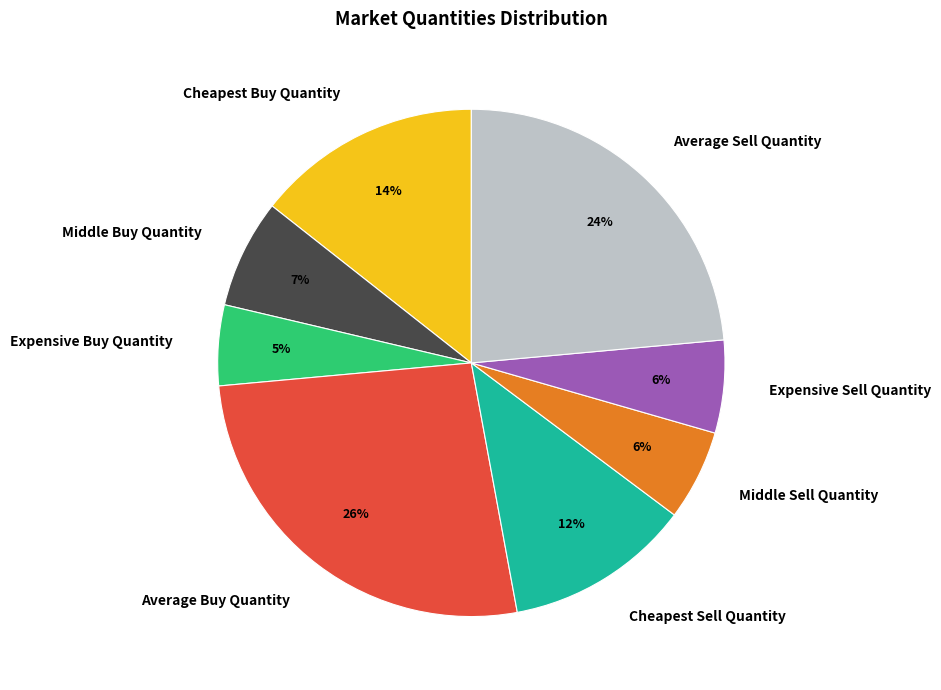

Is there a majority slice in this chart?

No